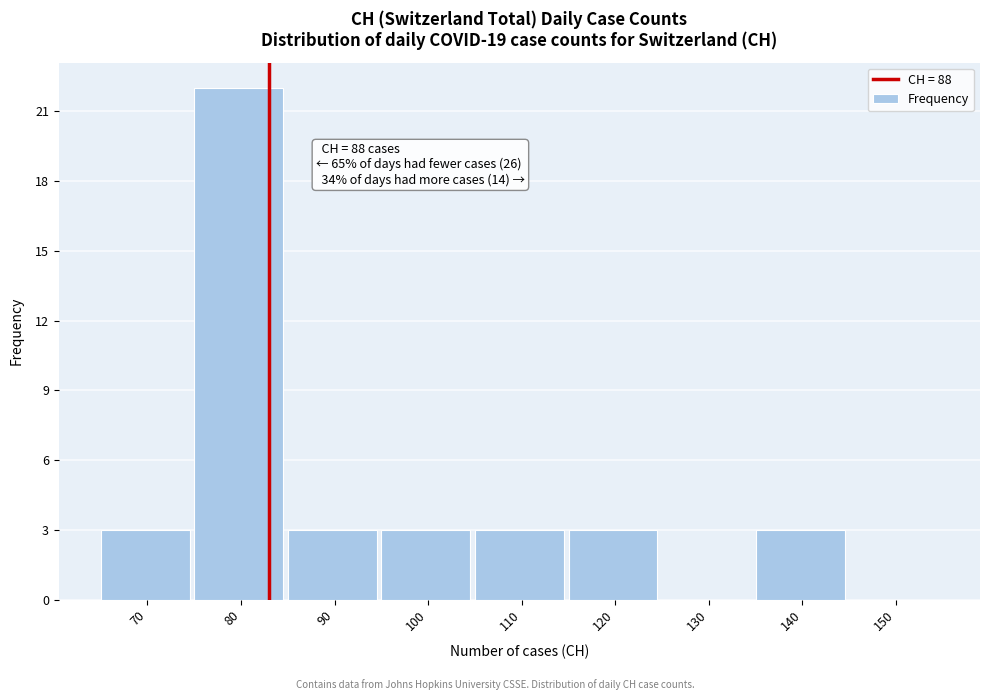

Reading left to right, extract all data points from this chart.

70=3	80=22	90=3	100=3	110=3	120=3	130=0	140=3	150=0